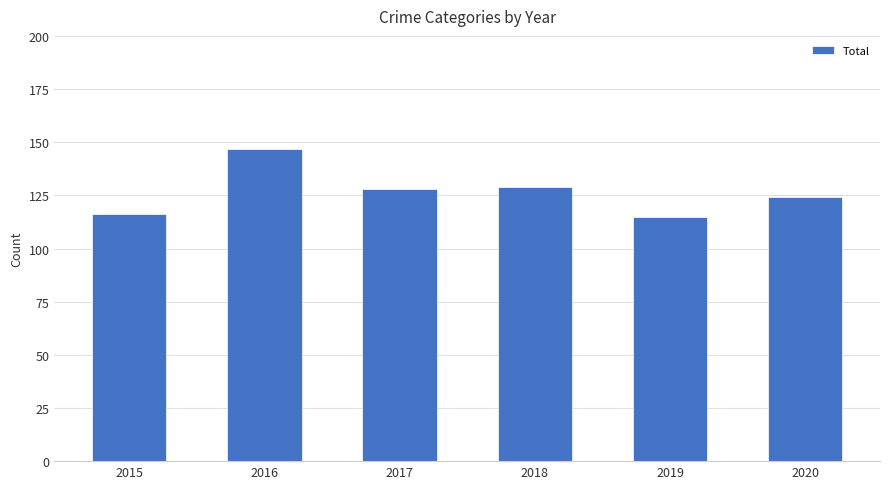

The chart shows a value of 124 at 2020. True or false?

True